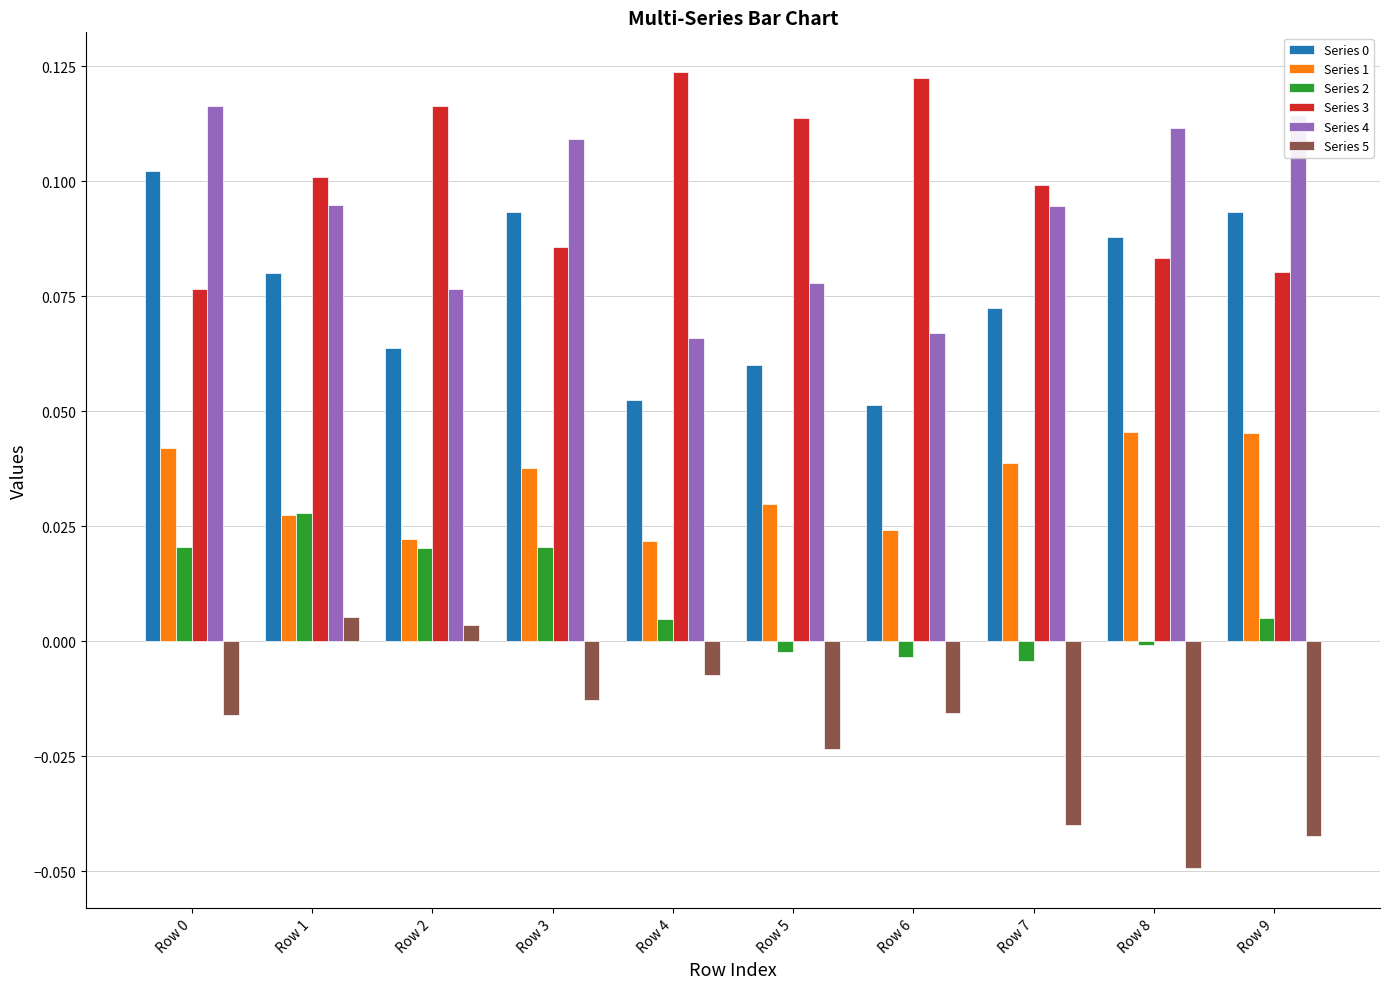

Is the value of Series 0 at Row 7 greater than the value of Series 2 at Row 9?

Yes